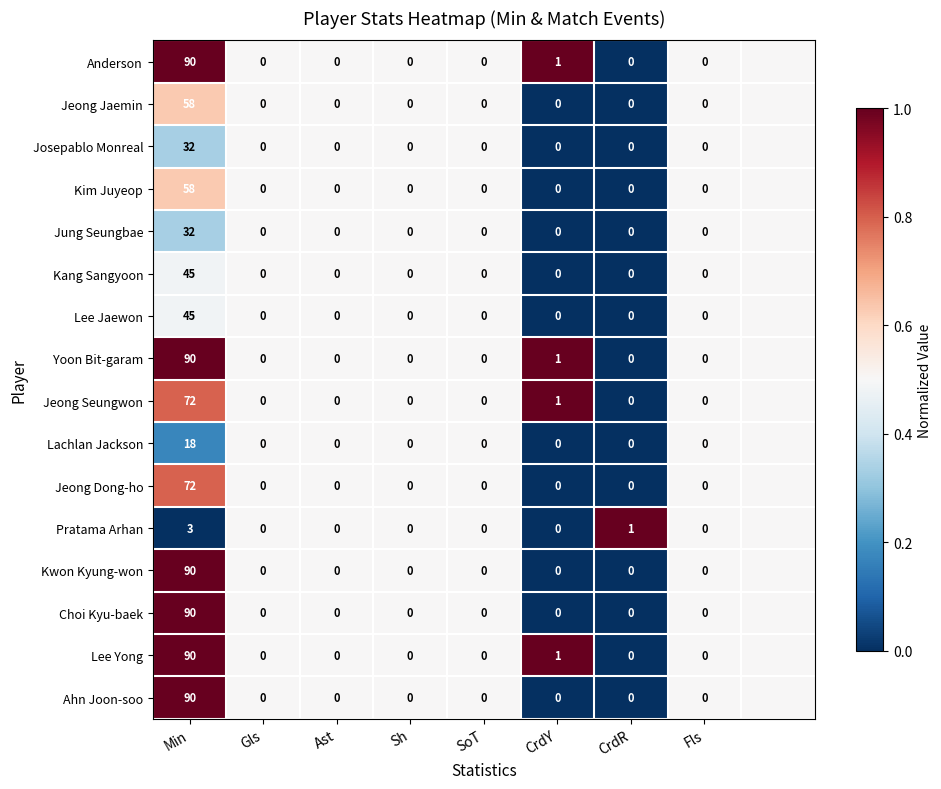

What is the difference between the Ahn Joon-soo values at Ast and Min?

90.0